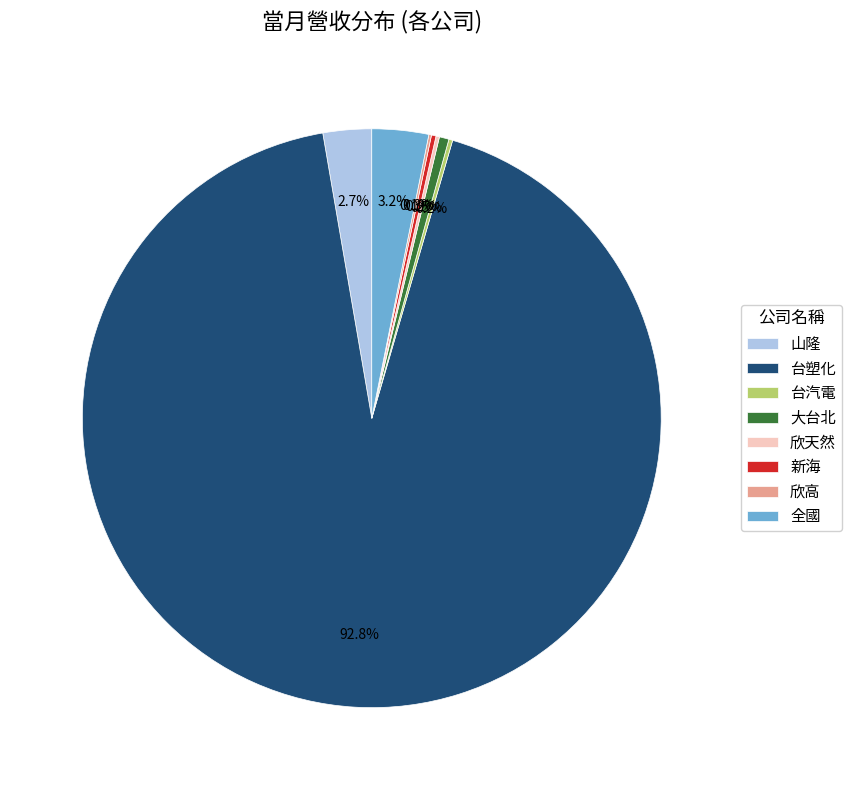

Is it true that 山隆 is 17% of the pie?

False